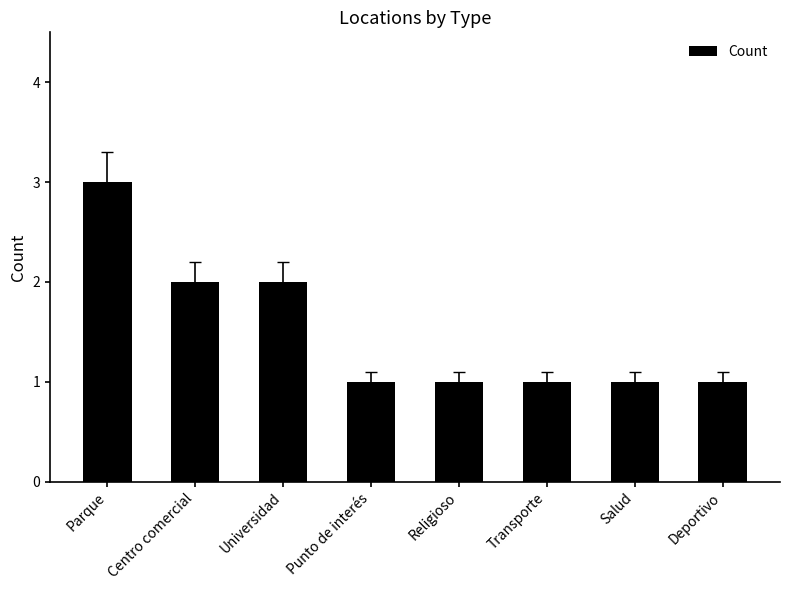

The value at Parque is 1. True or false?

False